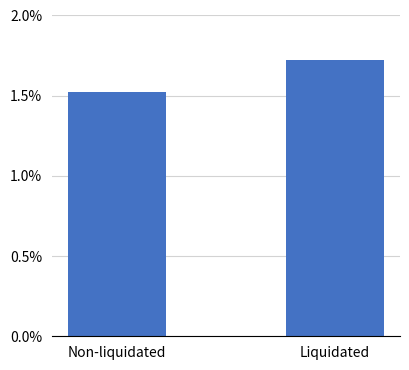

Which category has the highest value across all series?

Liquidated